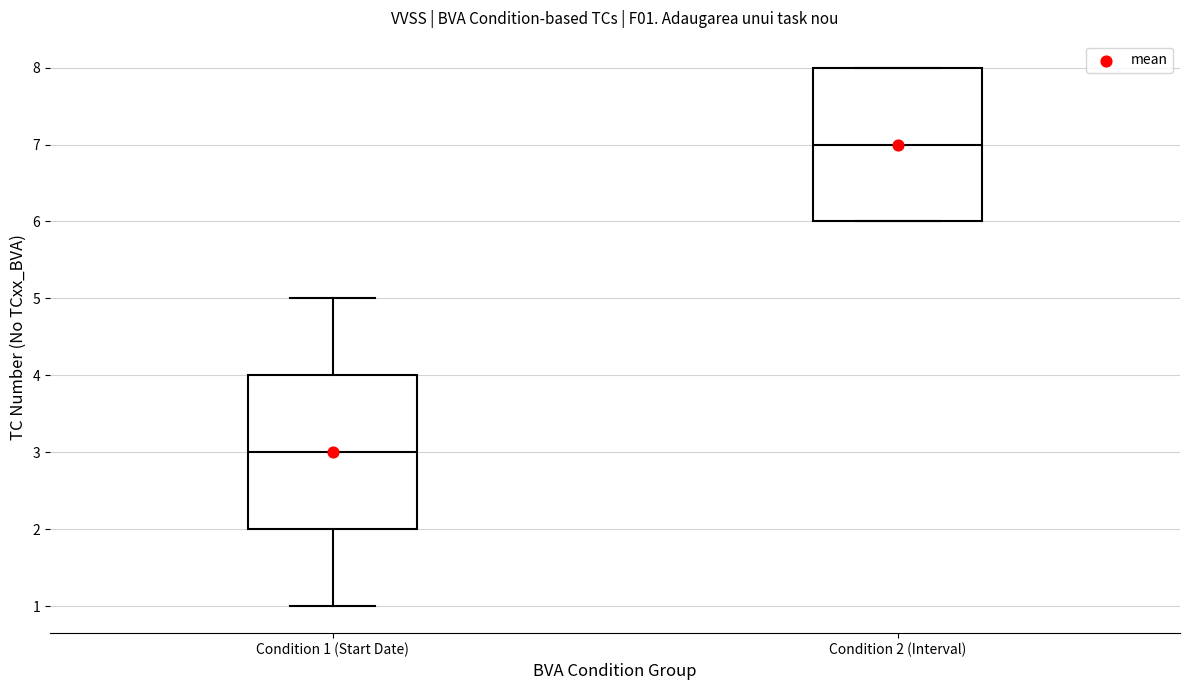

Reading left to right, transcribe this box plot: for each box, give where its median line is, the range the box spans, and where its two whiskers end, as read against the y-axis. The values are not printed on the chart, so give them approximately, as read against the axis.

Condition 1 (Start Date): median 3, box 2 to 4, whiskers 1 to 5
Condition 2 (Interval): median 7, box 6 to 8, whiskers 6 to 8